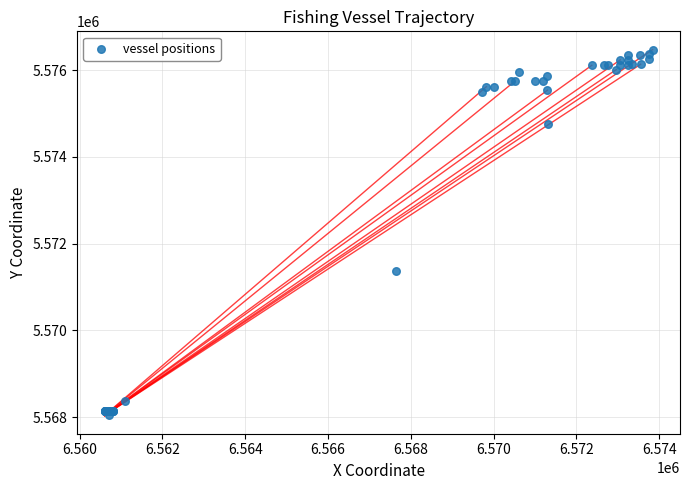

What Y value in the scatter plot is closest to 5572256?

5571378.2